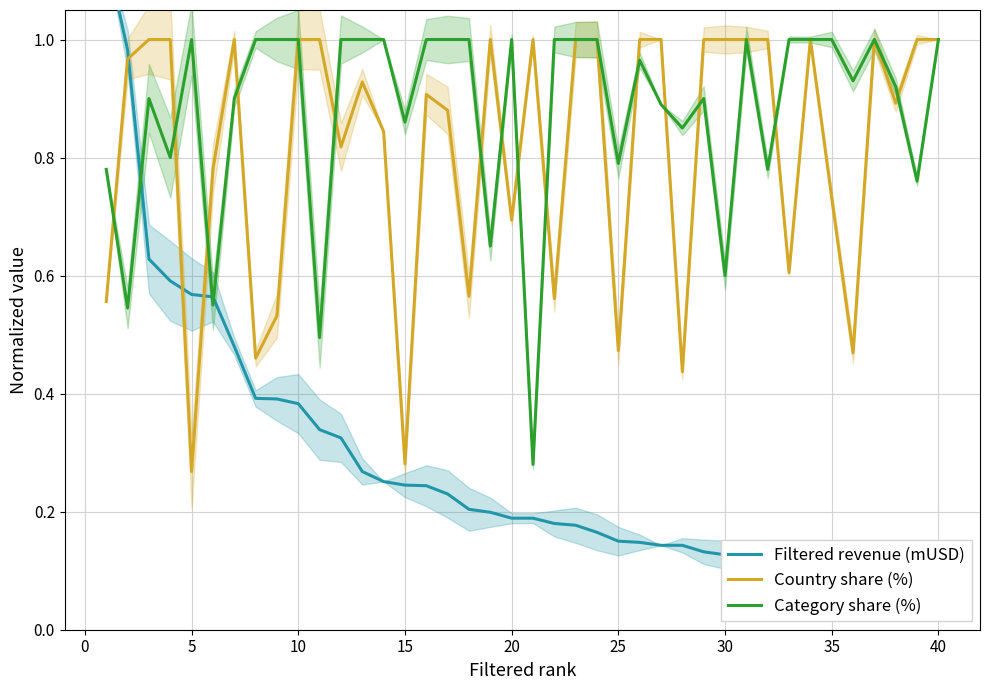

Is it true that Category share (%) equals 1.0 at 35?

True